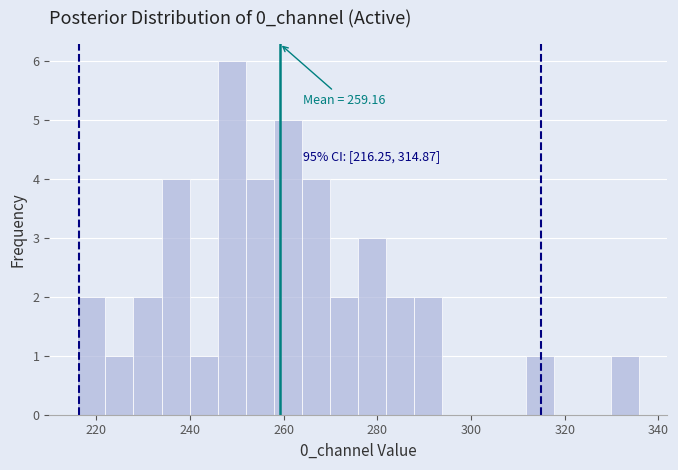

Around what value on the x-axis is the tallest bar? Give the approximate position of its centre, as read against the axis.

248